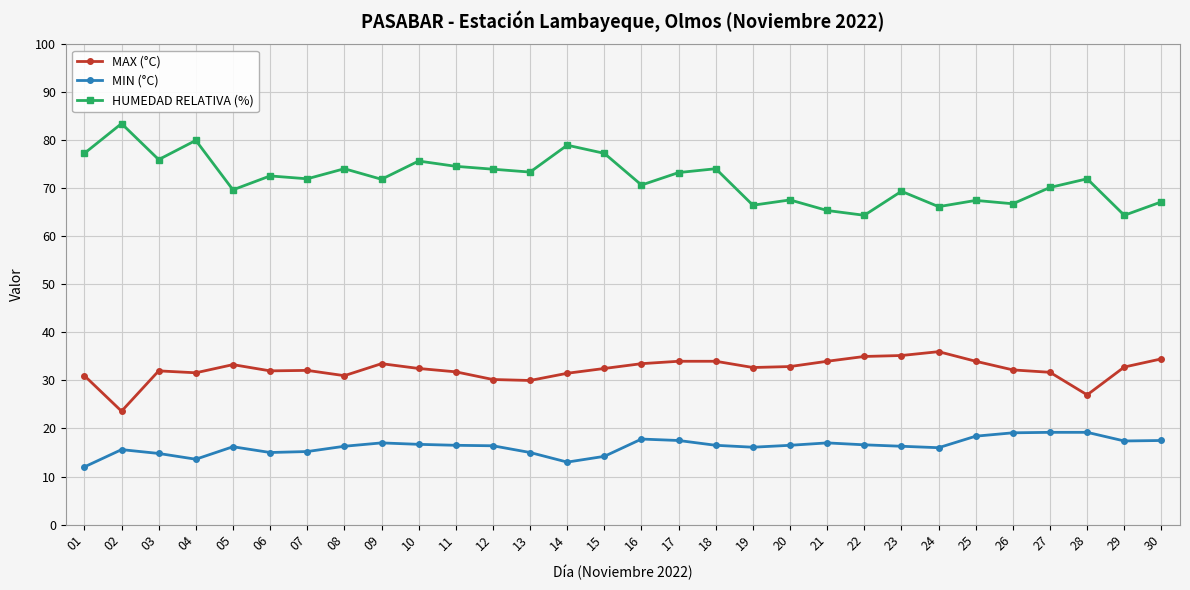

Which series has the largest total across all categories?

HUMEDAD RELATIVA (%)